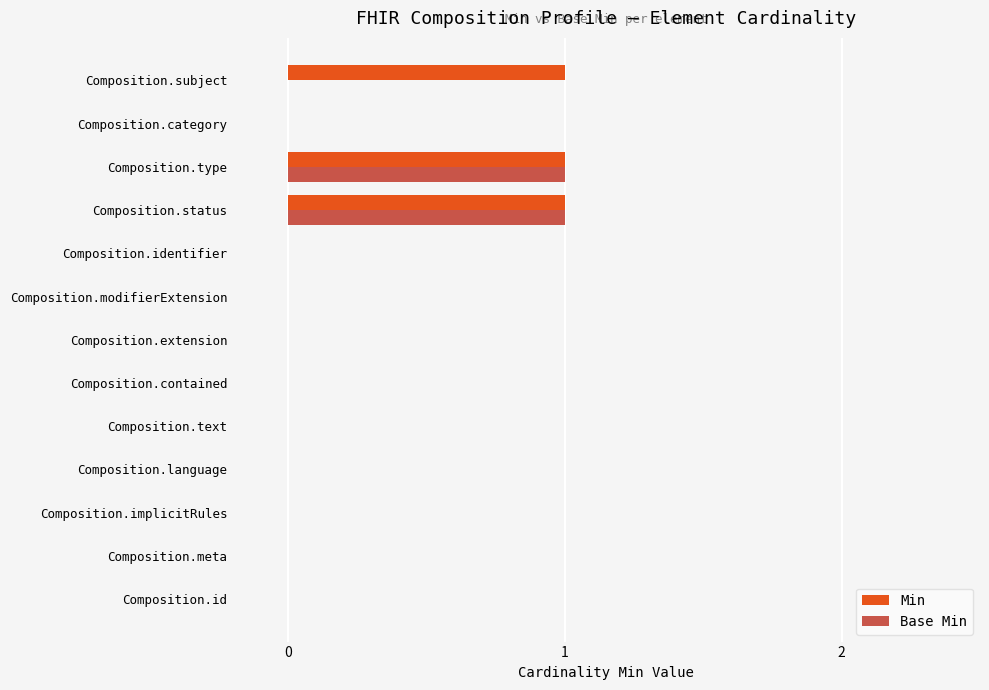

Is it true that Base Min equals 0 at Composition.identifier?

True